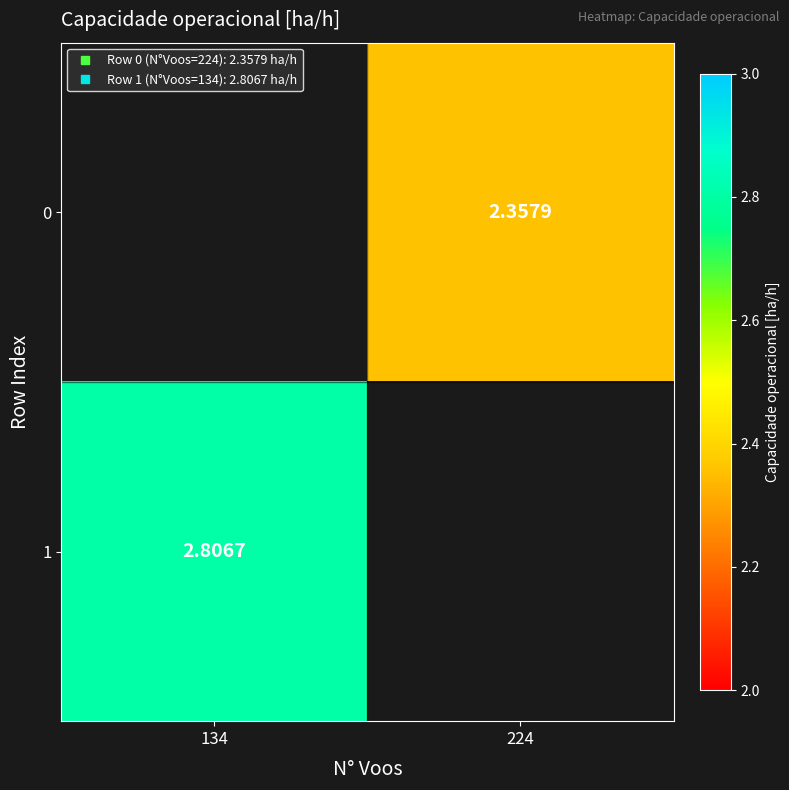

At how many categories does at least one series exceed 0?

2